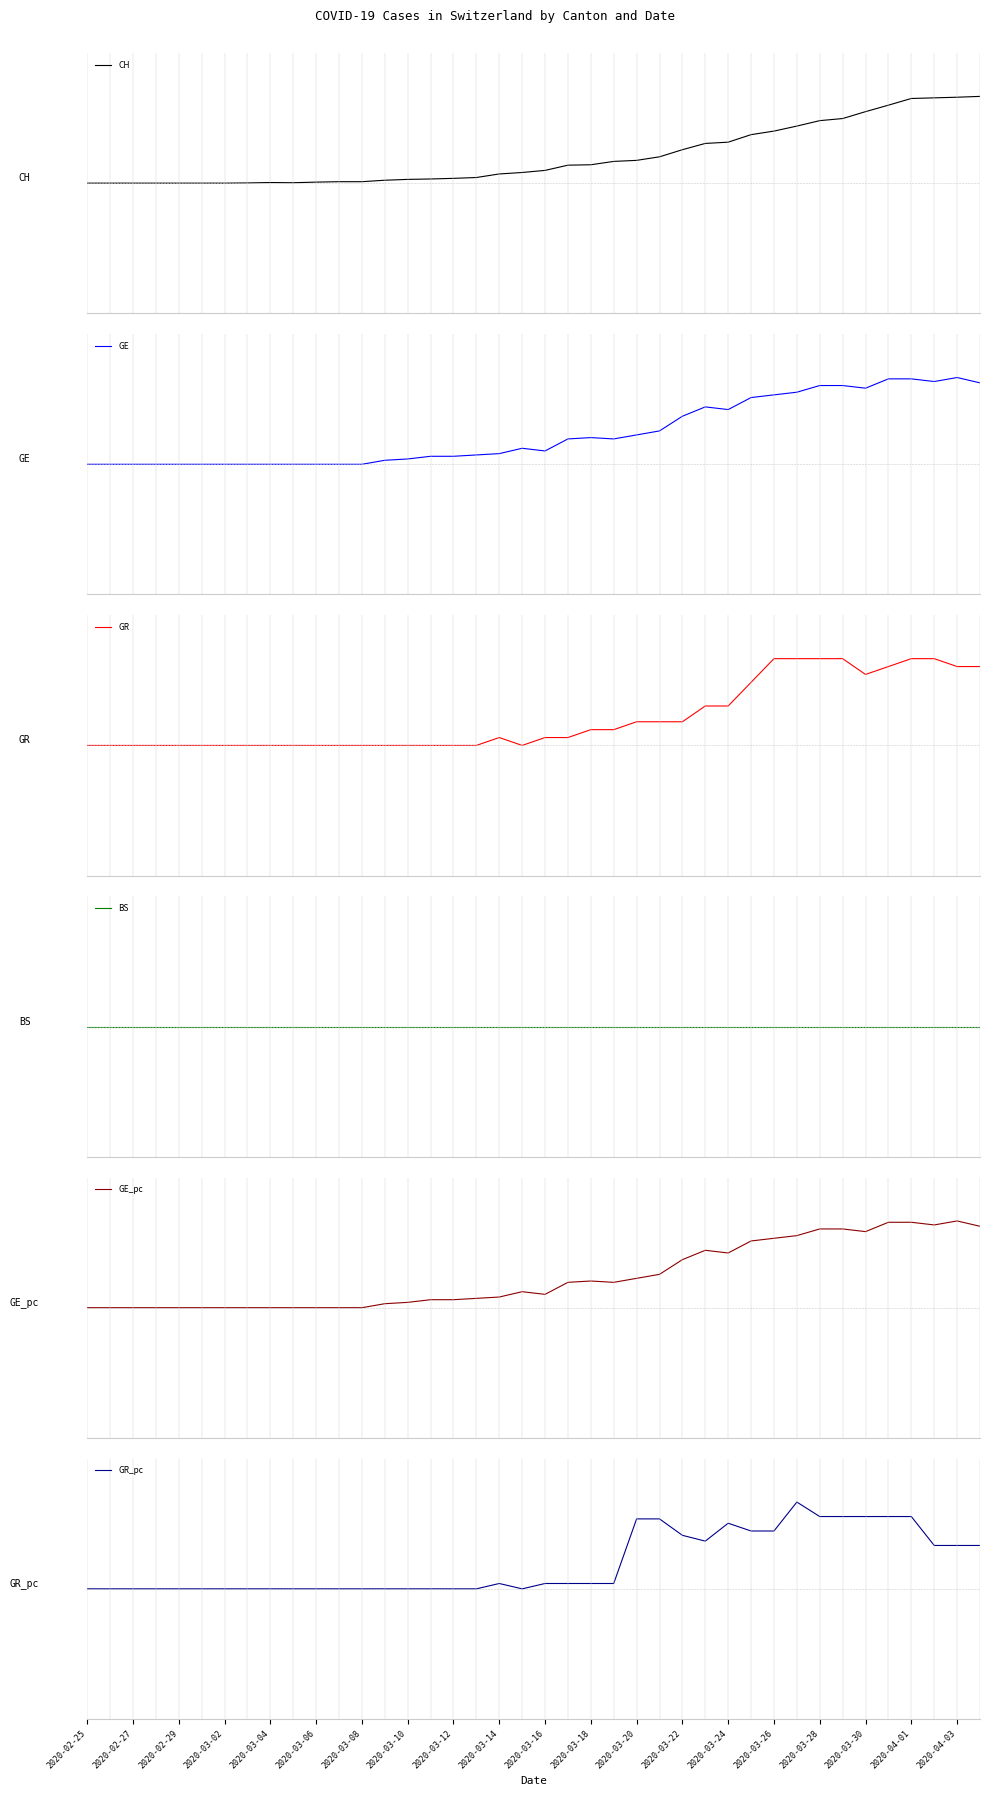

Reading left to right, list all the values displayed in this chart.

CH: 0.0	0.0	0.0	0.0	0.0	0.0	0.0	0.0	0.0	0.0	0.0	0.0	0.0	0.0	0.0	0.0	0.1	0.1	0.1	0.1	0.1	0.2	0.2	0.3	0.3	0.3	0.4	0.5	0.5	0.6	0.6	0.7	0.7	0.7	0.8	0.9	1.0	1.0	1.0	1.0
GE: 0.0	0.0	0.0	0.0	0.0	0.0	0.0	0.0	0.0	0.0	0.0	0.0	0.0	0.0	0.1	0.1	0.1	0.1	0.1	0.2	0.2	0.3	0.3	0.3	0.3	0.4	0.6	0.7	0.6	0.8	0.8	0.8	0.9	0.9	0.9	1.0	1.0	1.0	1.0	0.9
GR: 0.0	0.0	0.0	0.0	0.0	0.0	0.0	0.0	0.0	0.0	0.0	0.0	0.0	0.0	0.0	0.0	0.0	0.0	0.1	0.0	0.1	0.1	0.2	0.2	0.3	0.3	0.3	0.5	0.5	0.7	1.0	1.0	1.0	1.0	0.8	0.9	1.0	1.0	0.9	0.9
BS: 0.0	0.0	0.0	0.0	0.0	0.0	0.0	0.0	0.0	0.0	0.0	0.0	0.0	0.0	0.0	0.0	0.0	0.0	0.0	0.0	0.0	0.0	0.0	0.0	0.0	0.0	0.0	0.0	0.0	0.0	0.0	0.0	0.0	0.0	0.0	0.0	0.0	0.0	0.0	0.0
GE_pc: 0.0	0.0	0.0	0.0	0.0	0.0	0.0	0.0	0.0	0.0	0.0	0.0	0.0	0.0	0.1	0.1	0.1	0.1	0.1	0.2	0.2	0.3	0.3	0.3	0.3	0.4	0.6	0.7	0.6	0.8	0.8	0.8	0.9	0.9	0.9	1.0	1.0	1.0	1.0	0.9
GR_pc: 0.0	0.0	0.0	0.0	0.0	0.0	0.0	0.0	0.0	0.0	0.0	0.0	0.0	0.0	0.0	0.0	0.0	0.0	0.1	0.0	0.1	0.1	0.1	0.1	0.8	0.8	0.6	0.6	0.8	0.7	0.7	1.0	0.8	0.8	0.8	0.8	0.8	0.5	0.5	0.5